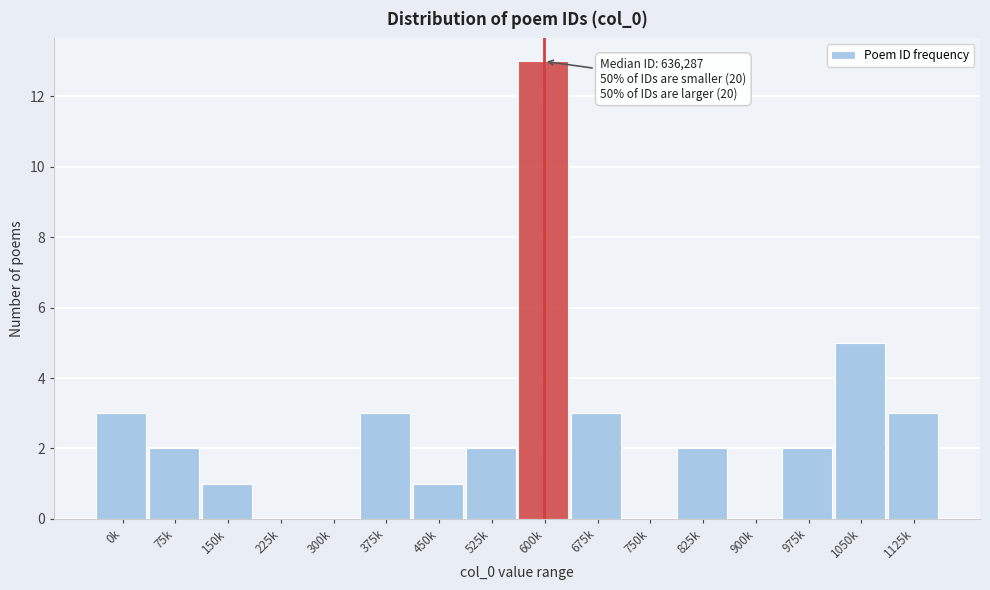

Reading left to right, extract all data points from this chart.

0k=3	75k=2	150k=1	225k=0	300k=0	375k=3	450k=1	525k=2	600k=13	675k=3	750k=0	825k=2	900k=0	975k=2	1050k=5	1125k=3